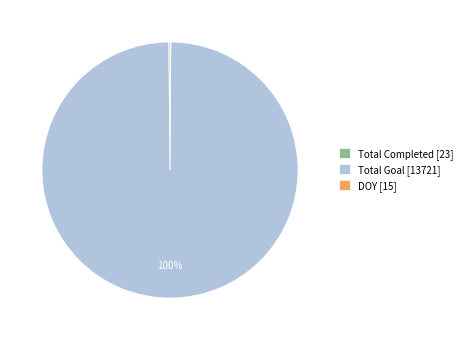

To the nearest percent, what is the average slice percentage?

33%